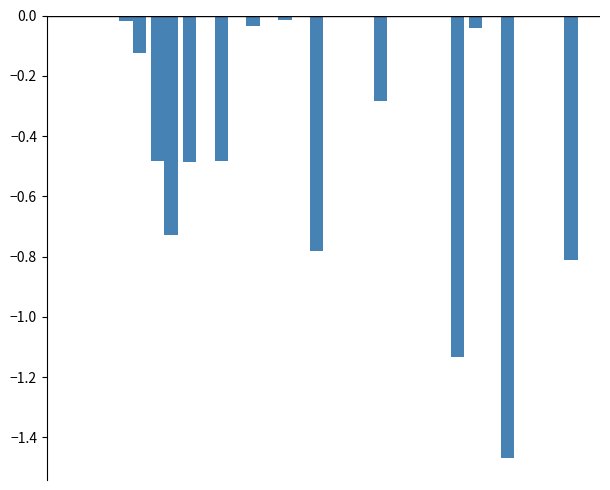

Are the bars grouped side by side (vs. stacked)?

Yes